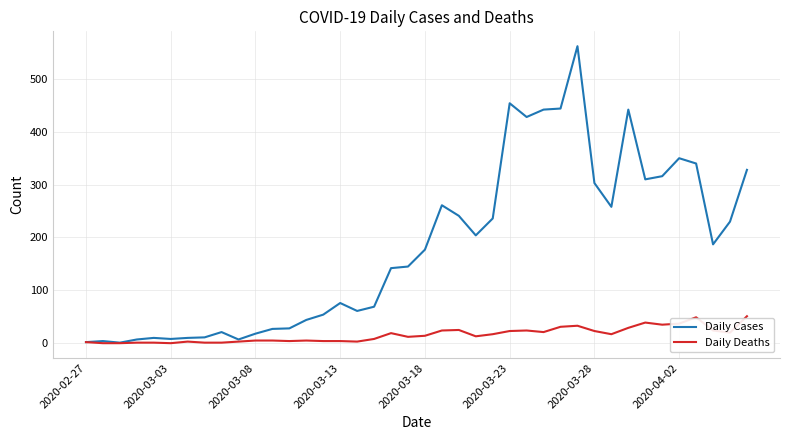

Which series has the largest total across all categories?

Daily Cases